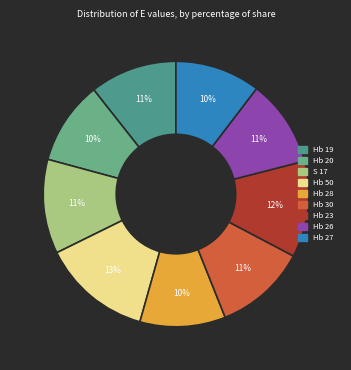

Does Hb 50 account for over 50% of the chart?

No